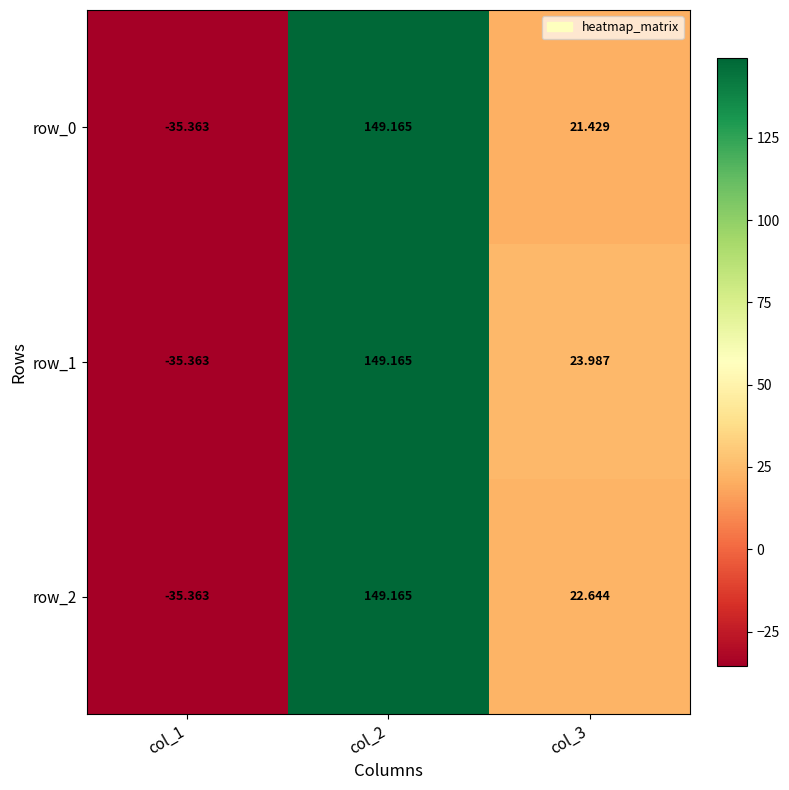

Where is row_1 nearest to the value 56?

col_3